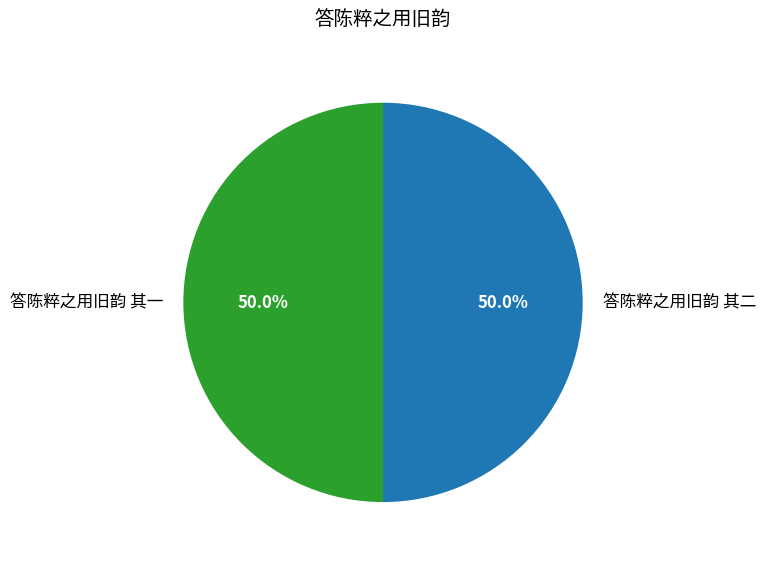

What percentage do 答陈粹之用旧韵 其二 and 答陈粹之用旧韵 其一 together represent?

100.0%